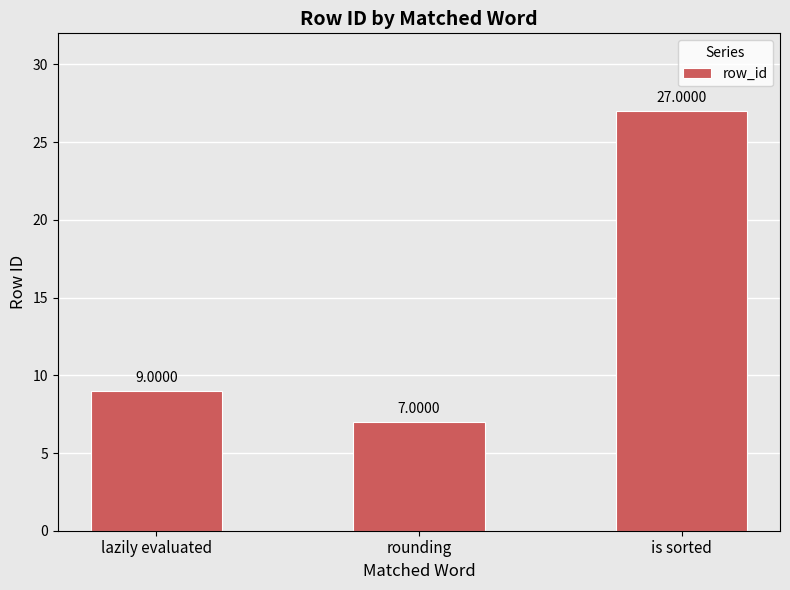

At which label is the value closest to 17?

lazily evaluated